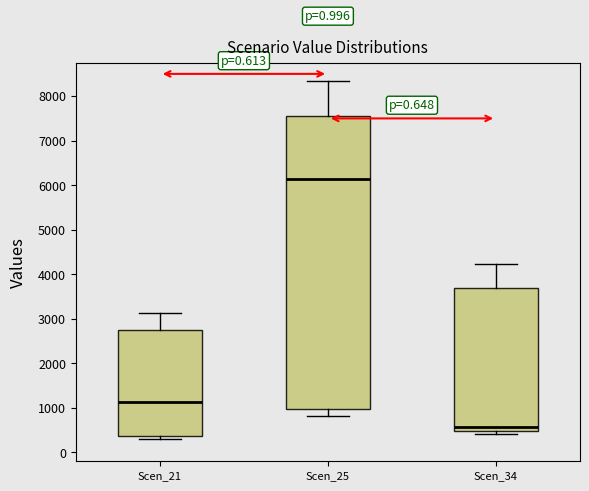

Reading left to right, read every box against the y-axis: the position of its median line, the range the box covers, and the ends of its whiskers. The values are not printed on the chart, so give them approximately, as read against the axis.

Scen_21: median 1100, box 400 to 2800, whiskers 300 to 3100
Scen_25: median 6100, box 1000 to 7600, whiskers 800 to 8300
Scen_34: median 600, box 500 to 3700, whiskers 400 to 4200